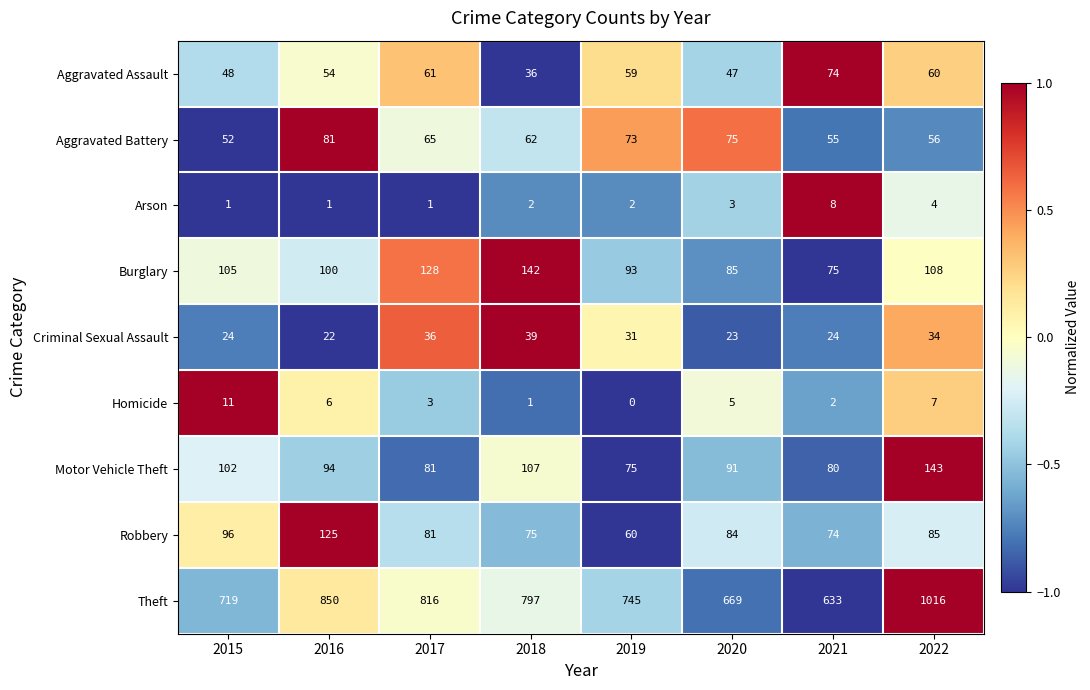

At 2018, list the series in order from smallest to largest.

Homicide, Arson, Aggravated Assault, Criminal Sexual Assault, Aggravated Battery, Robbery, Motor Vehicle Theft, Burglary, Theft